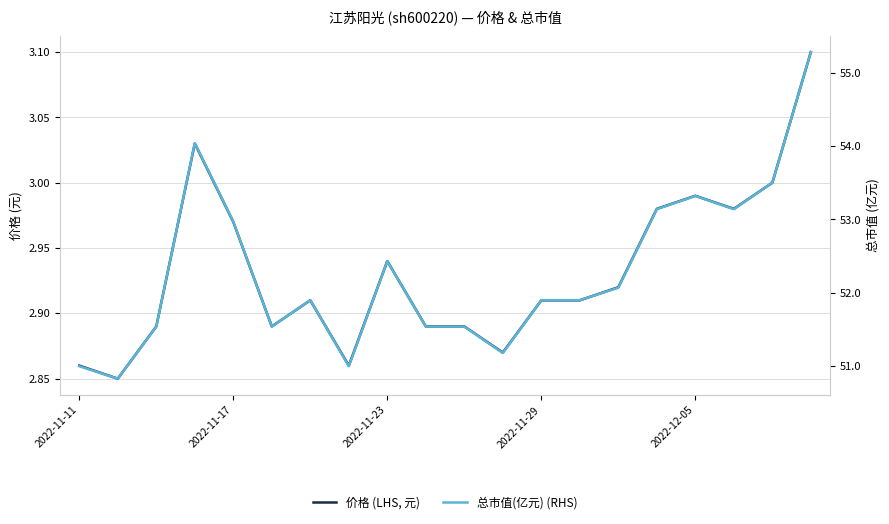

Which category has the highest value in the 价格 (LHS, 元) series?

19